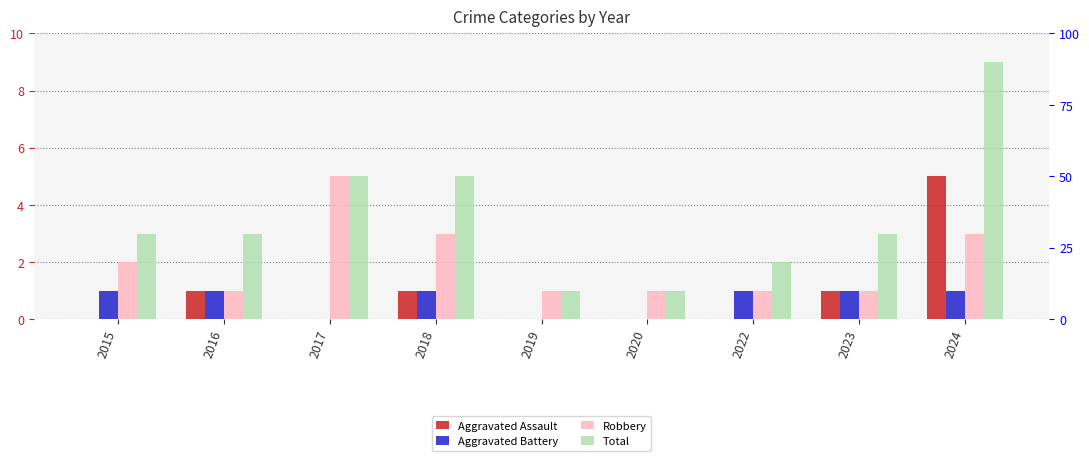

Is it true that Total equals 4 at 2015?

False